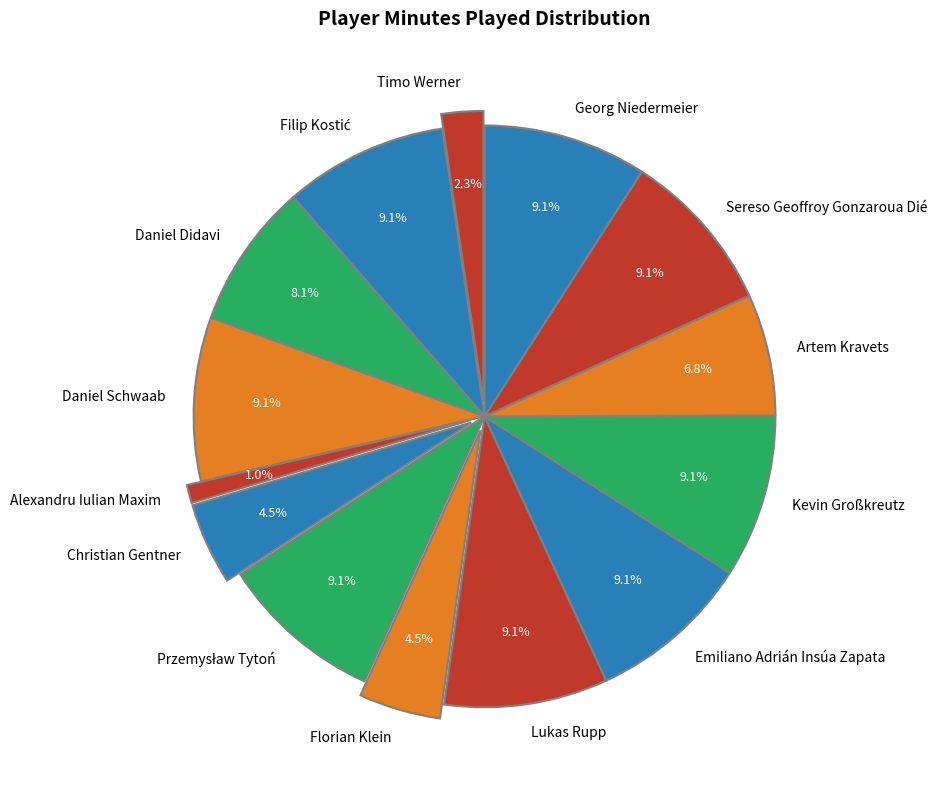

Rank the categories by value from highest to lowest.

Filip Kostić, Daniel Schwaab, Przemysław Tytoń, Lukas Rupp, Emiliano Adrián Insúa Zapata, Kevin Großkreutz, Sereso Geoffroy Gonzaroua Dié, Georg Niedermeier, Daniel Didavi, Artem Kravets, Christian Gentner, Florian Klein, Timo Werner, Alexandru Iulian Maxim